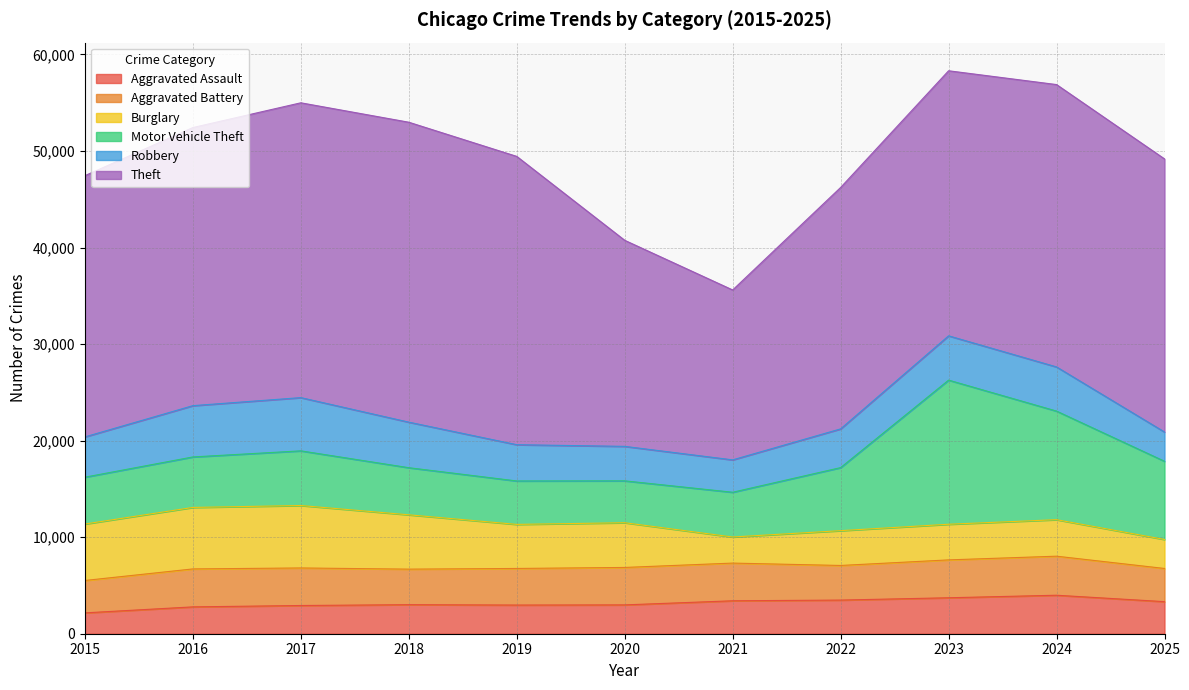

True or false: Theft and Aggravated Battery cross at least once.

False